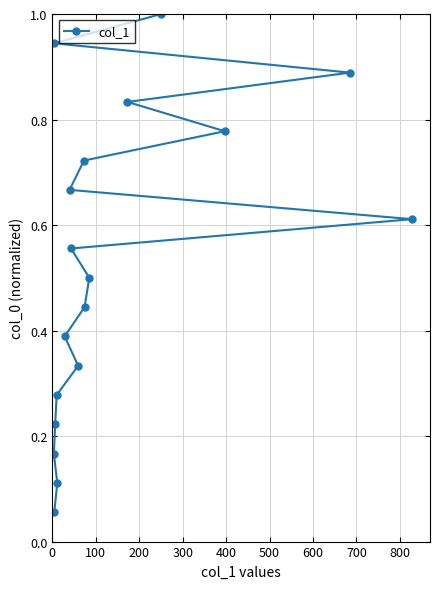

What is the greatest value displayed?

1.0